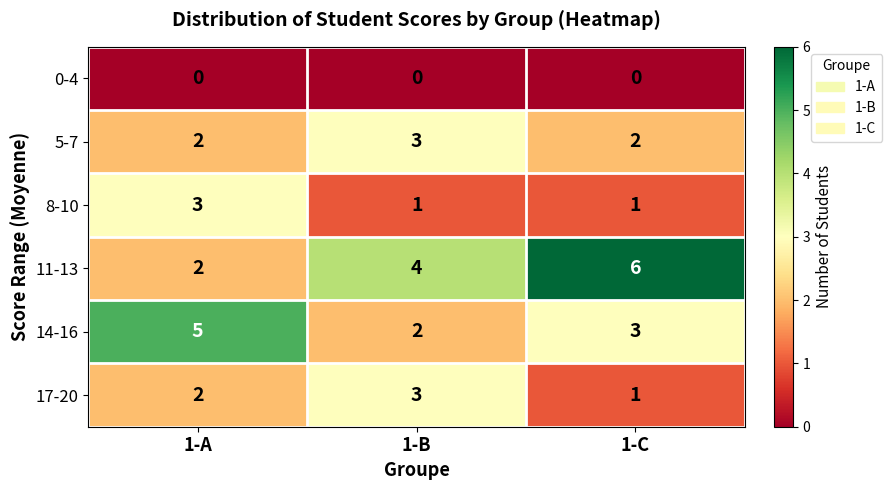

At which category is the sum across all series the highest?

1-A